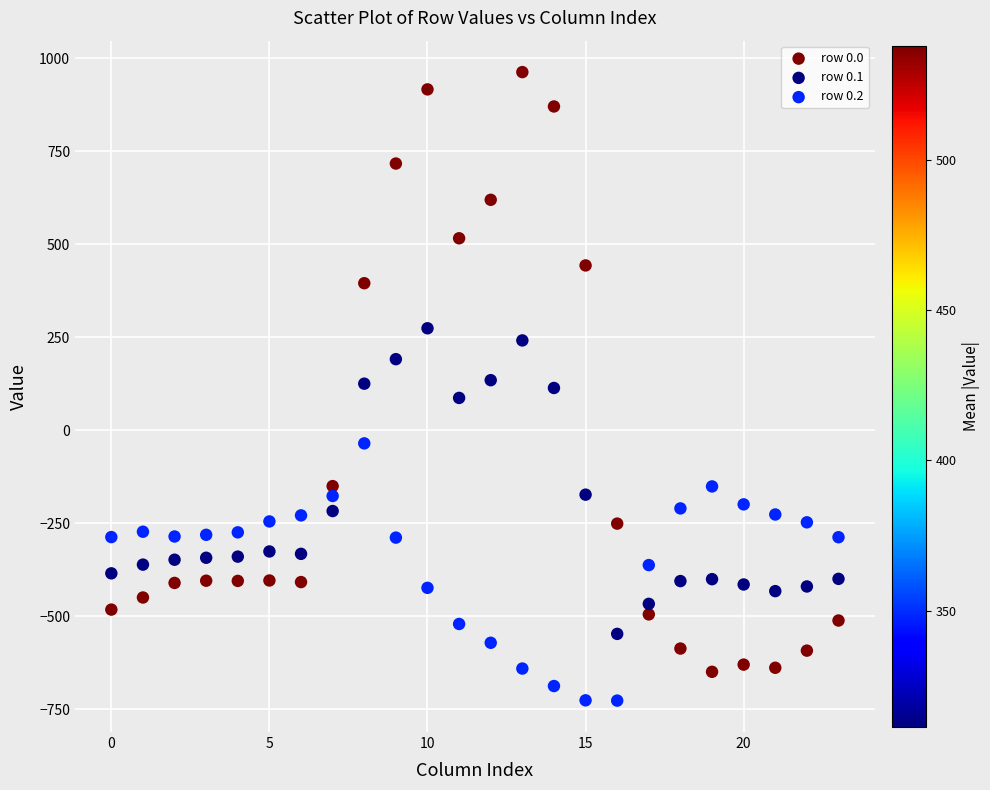

Which series contains the highest Y value?

row 0.0